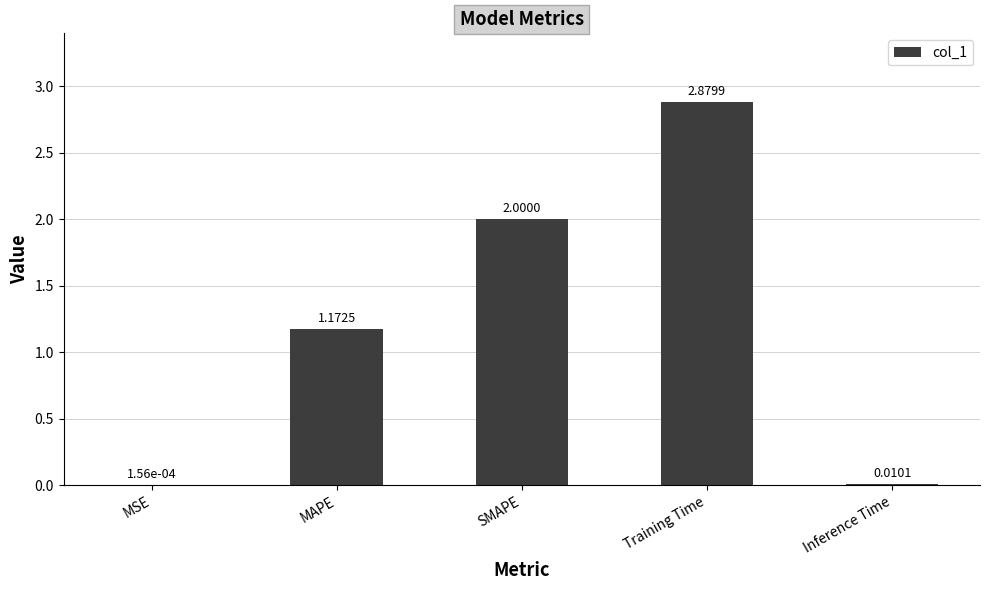

At which category does the chart reach its peak across all series?

Training Time